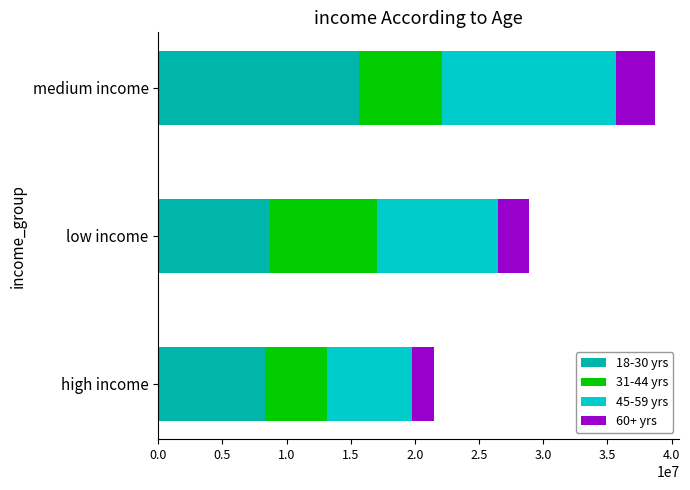

At which category is the sum across all series the highest?

medium income